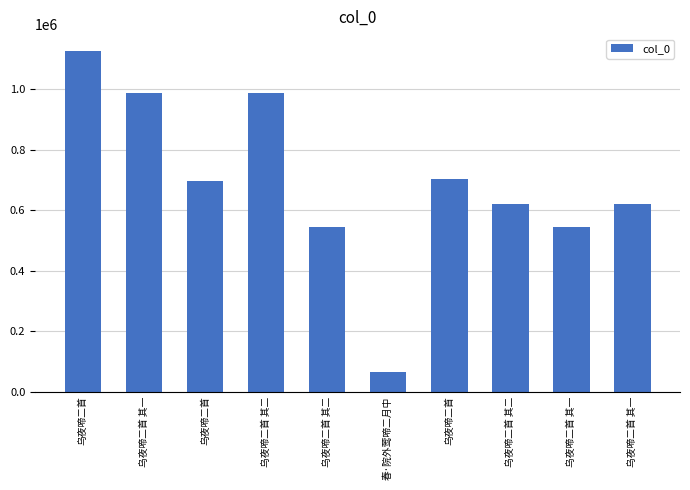

Does the chart contain any negative values?

No